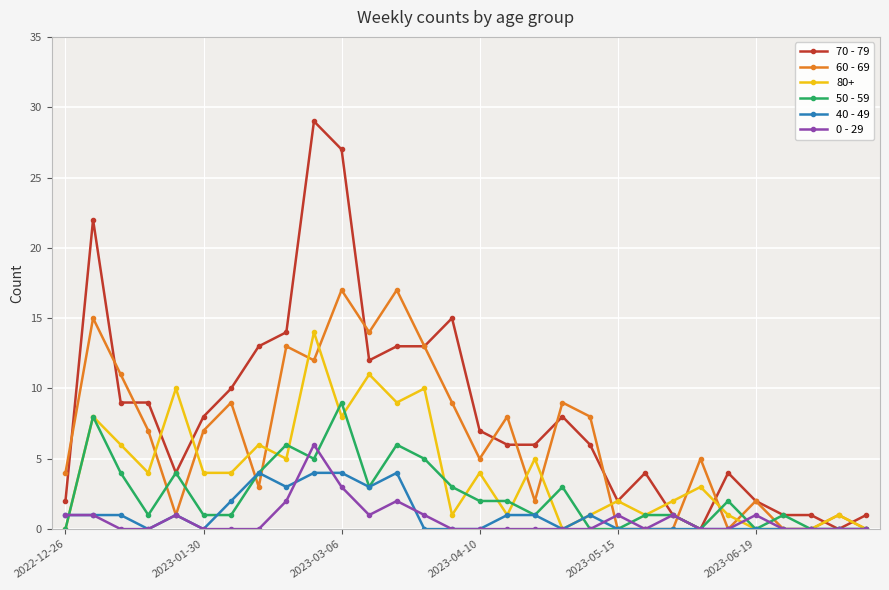

List the series in order of their peak value, highest first.

70 - 79, 60 - 69, 80+, 50 - 59, 0 - 29, 40 - 49